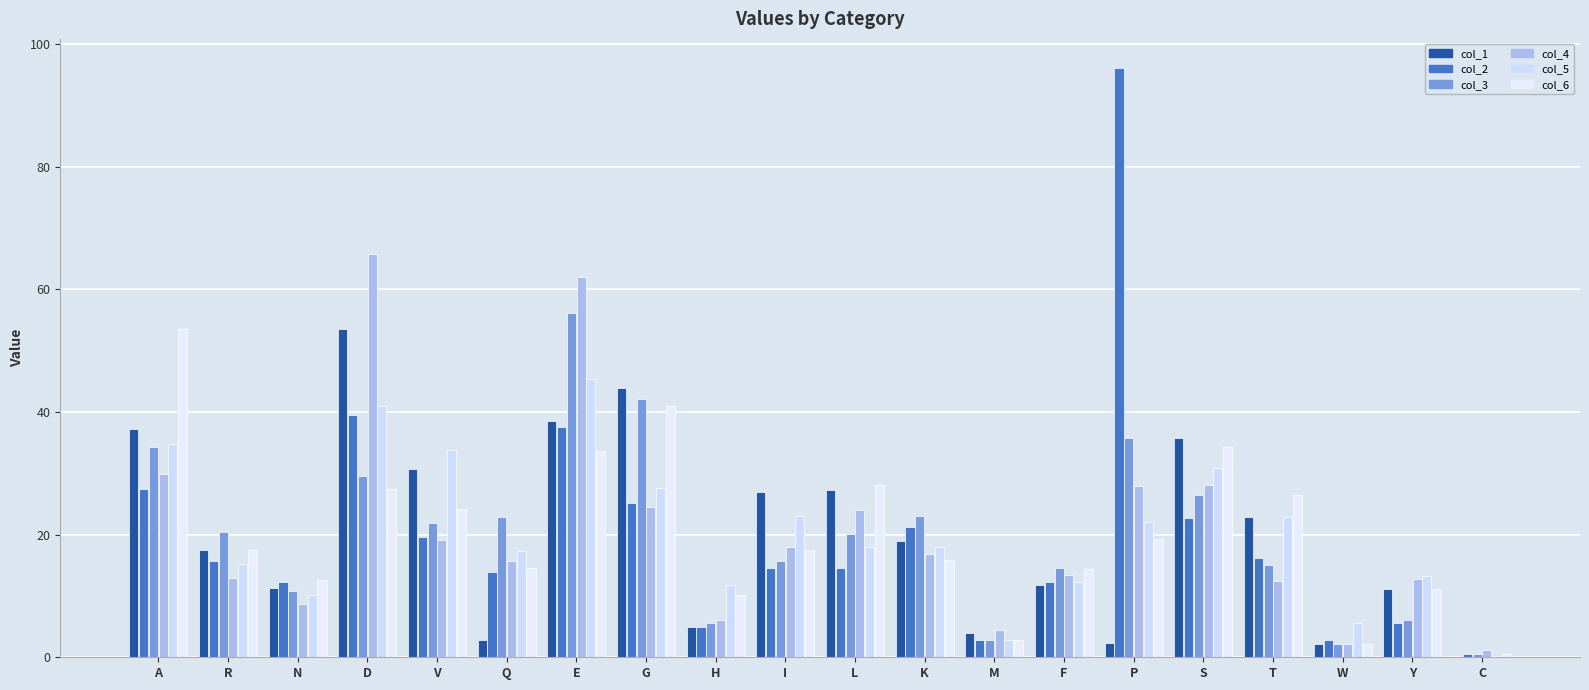

Read the col_6 value at D.

27.5